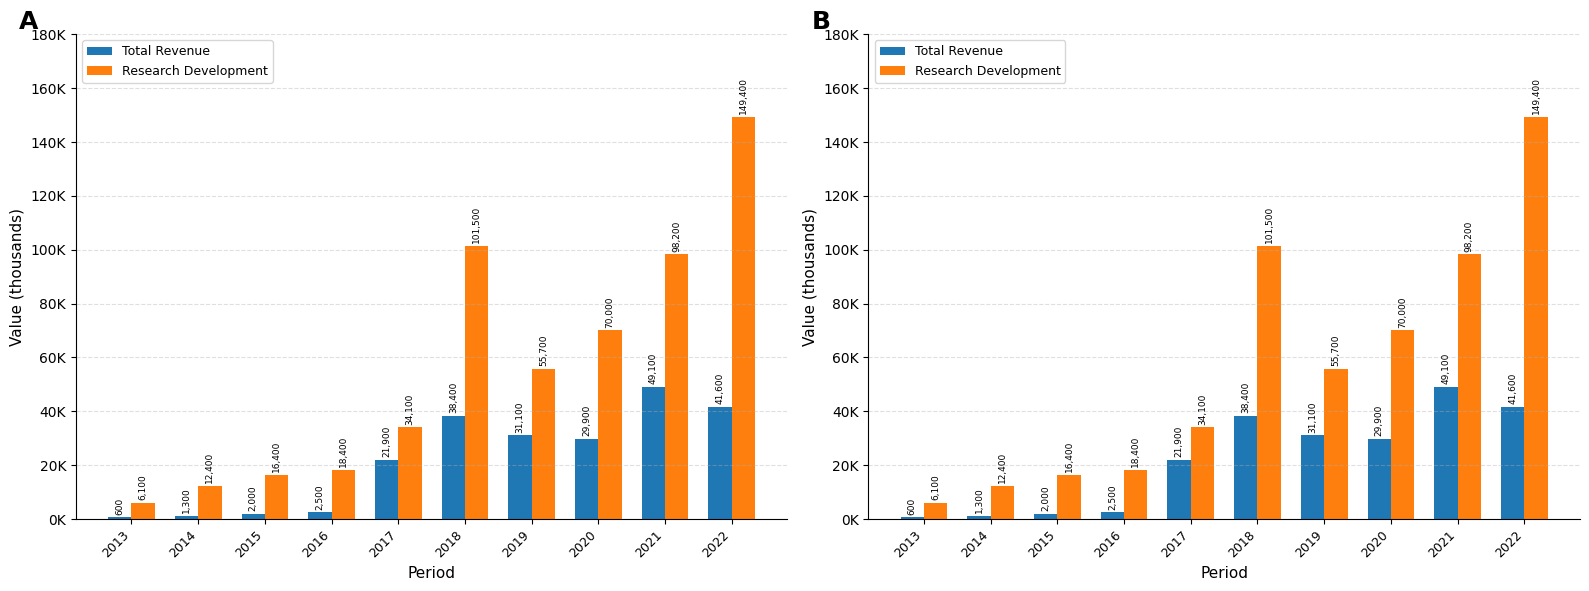

What is the difference between the Research Development values at 2021 and 2018?

3300